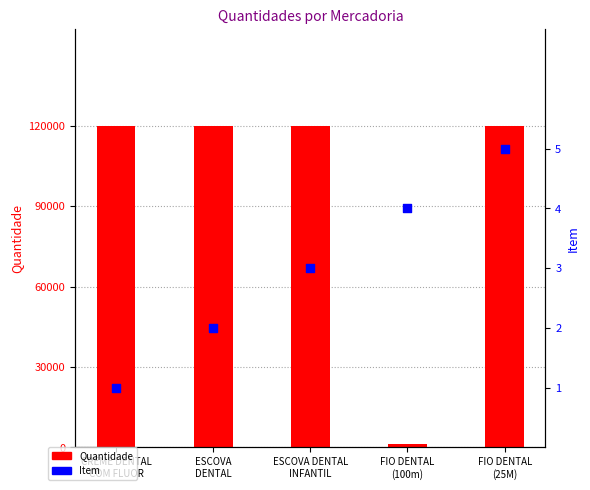

Which series contains the lowest Y value?

Item